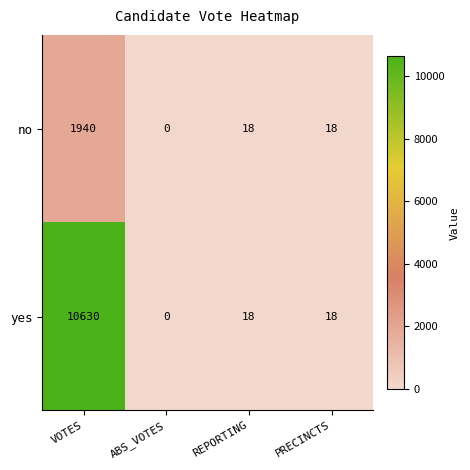

The value of yes at PRECINCTS is 18. True or false?

True